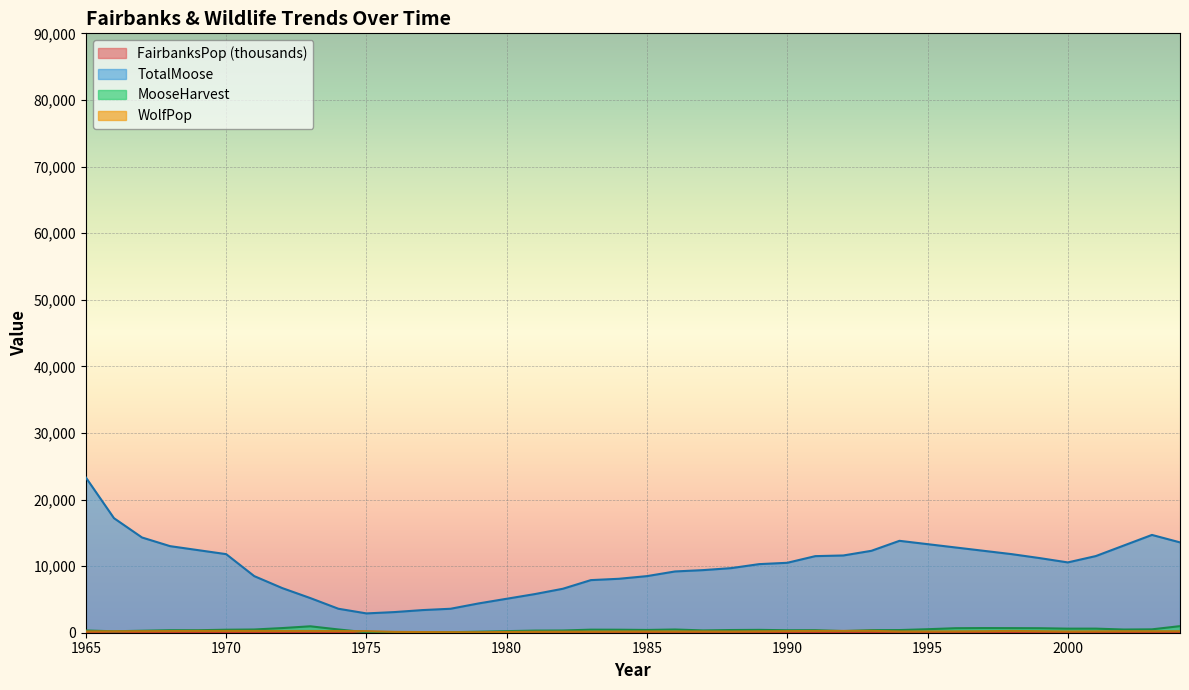

What is the smallest value displayed?

45.6